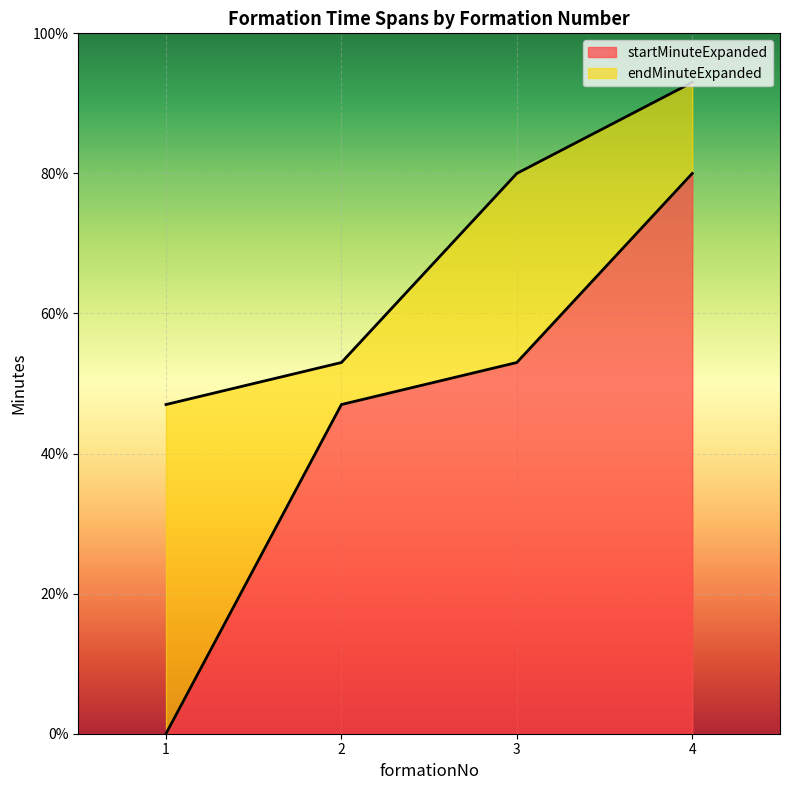

What is the sum of all startMinuteExpanded values?

180